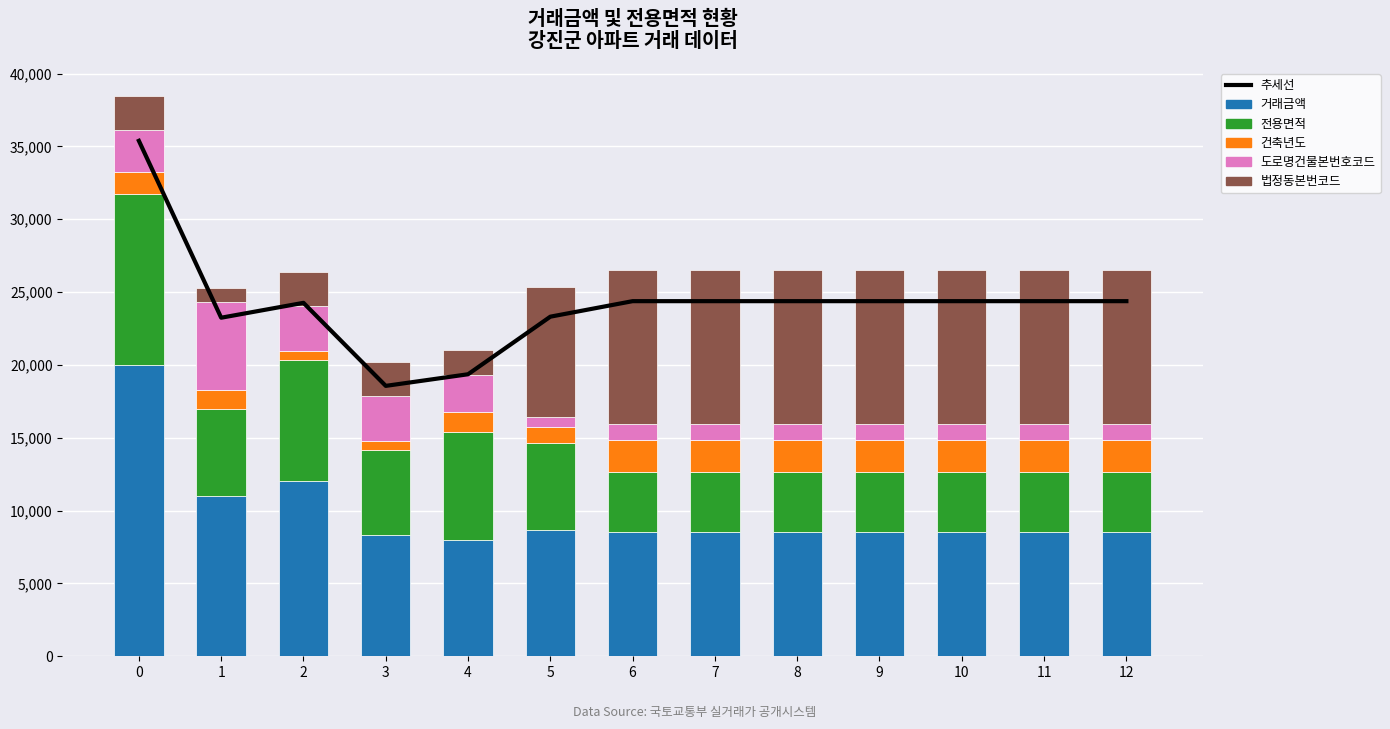

Between 3 and 12, which series saw the biggest shift?

법정동본번코드